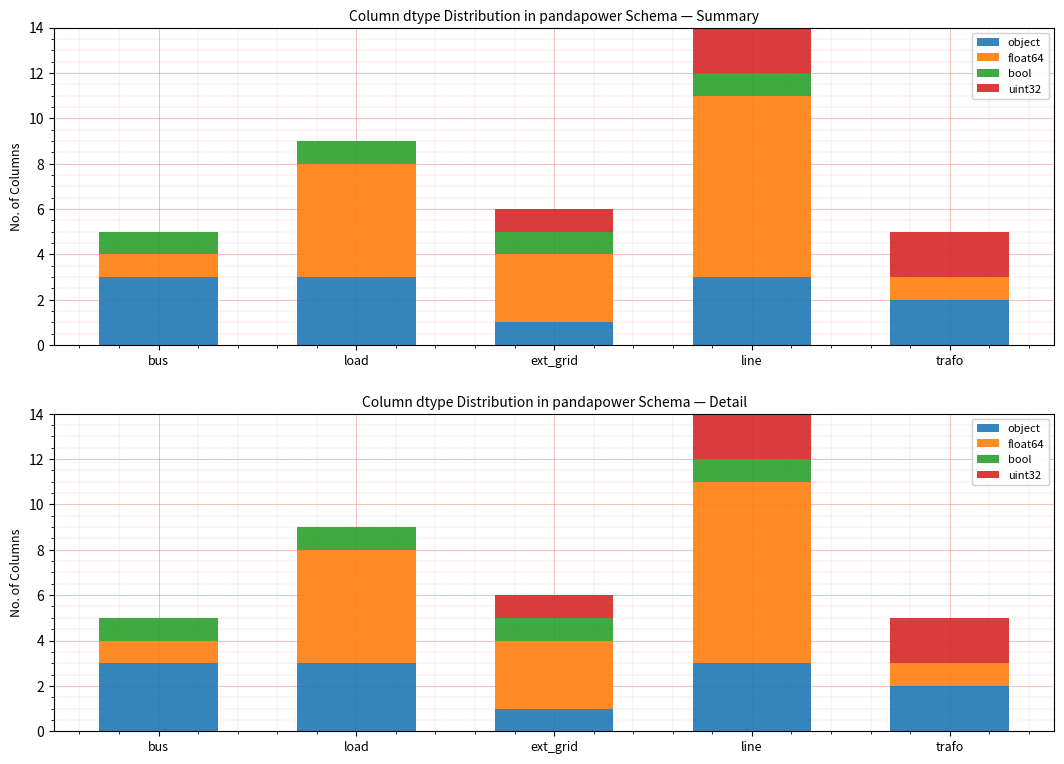

Which category has the highest value in the float64 series?

line